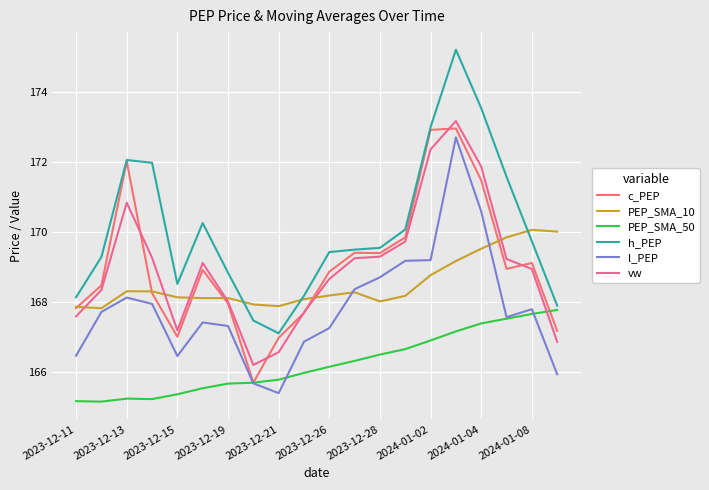

True or false: c_PEP and h_PEP cross at least once.

False